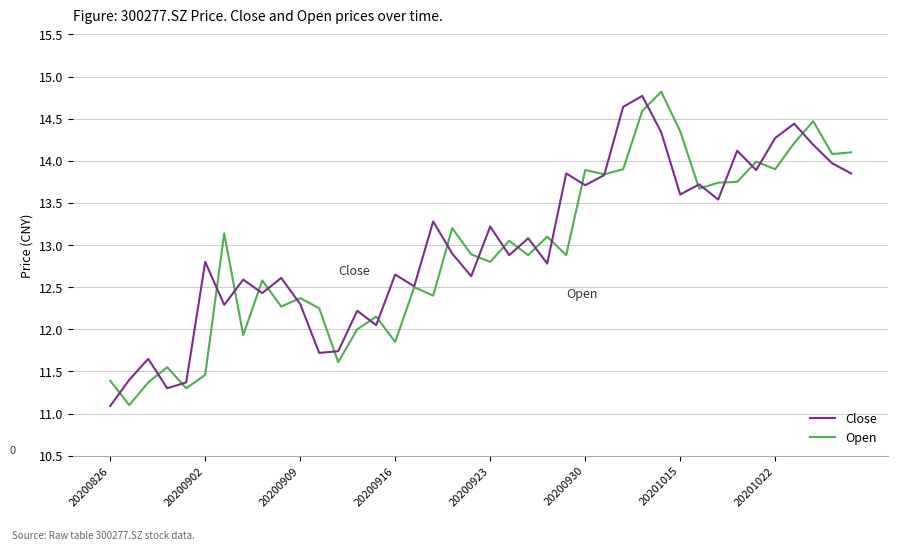

Which series has the largest range (max minus min)?

Open